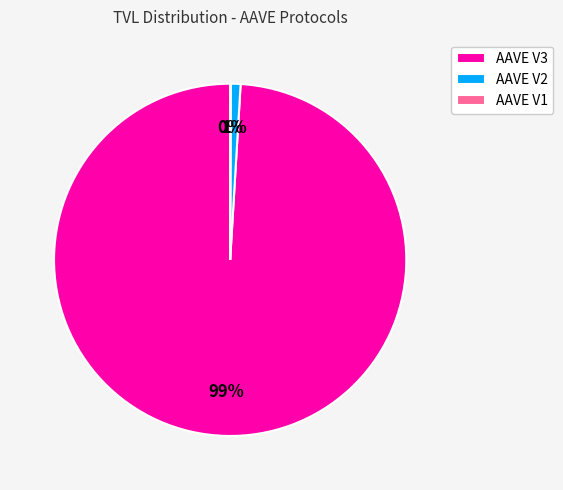

True or false: AAVE V3 accounts for 99% of the total.

True